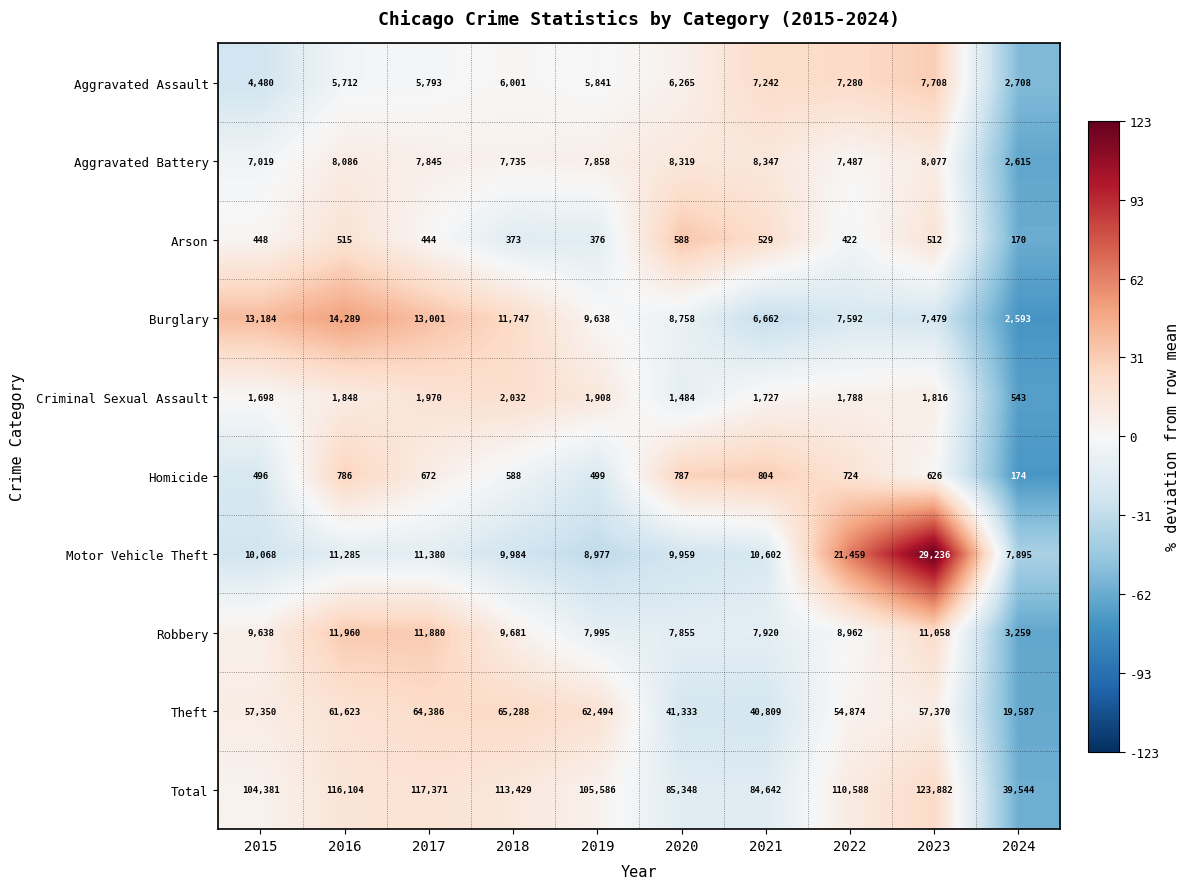

How many data points does each series have?

10